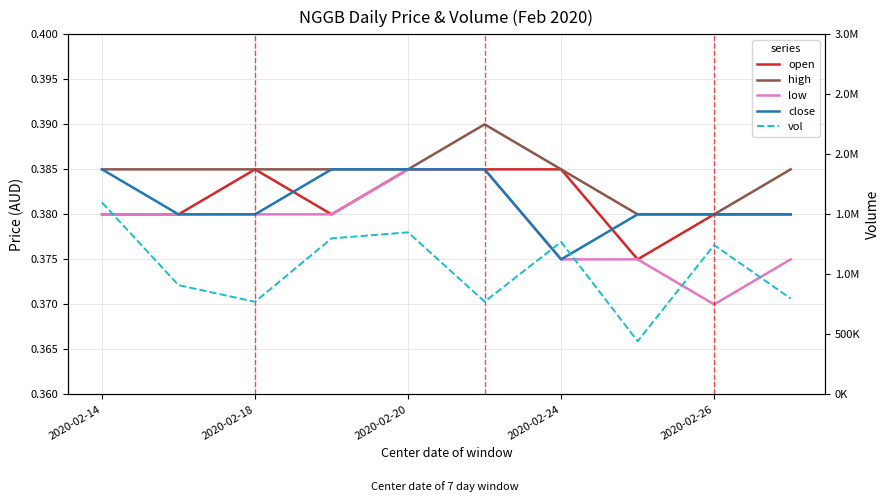

At which category is the sum across all series the highest?

2020-02-14